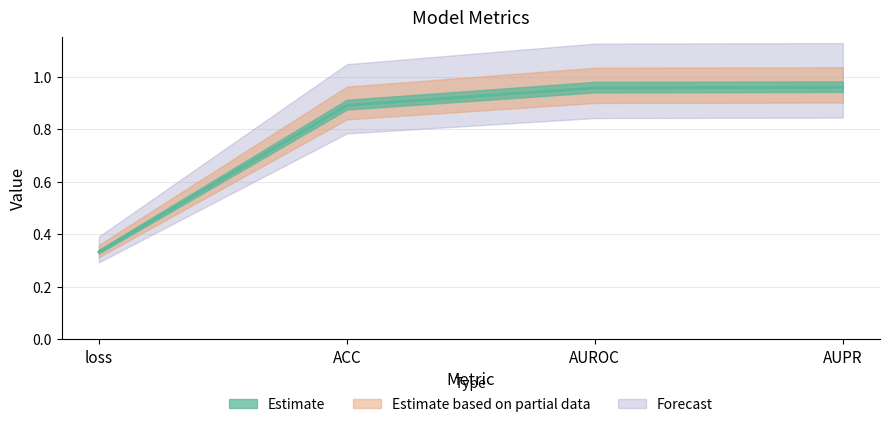

Read the value at ACC.

0.9